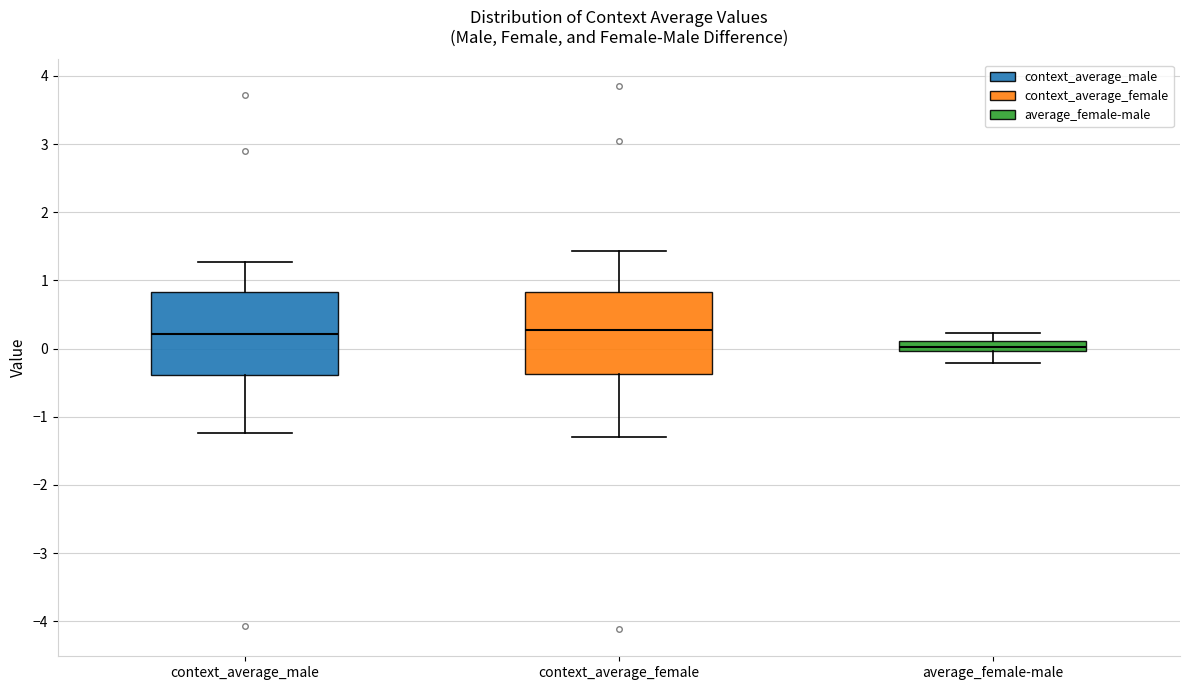

Where does the upper whisker of the box for average_female-male end on the y-axis? The values are not printed on the chart, so give them approximately, as read against the axis.

0.2